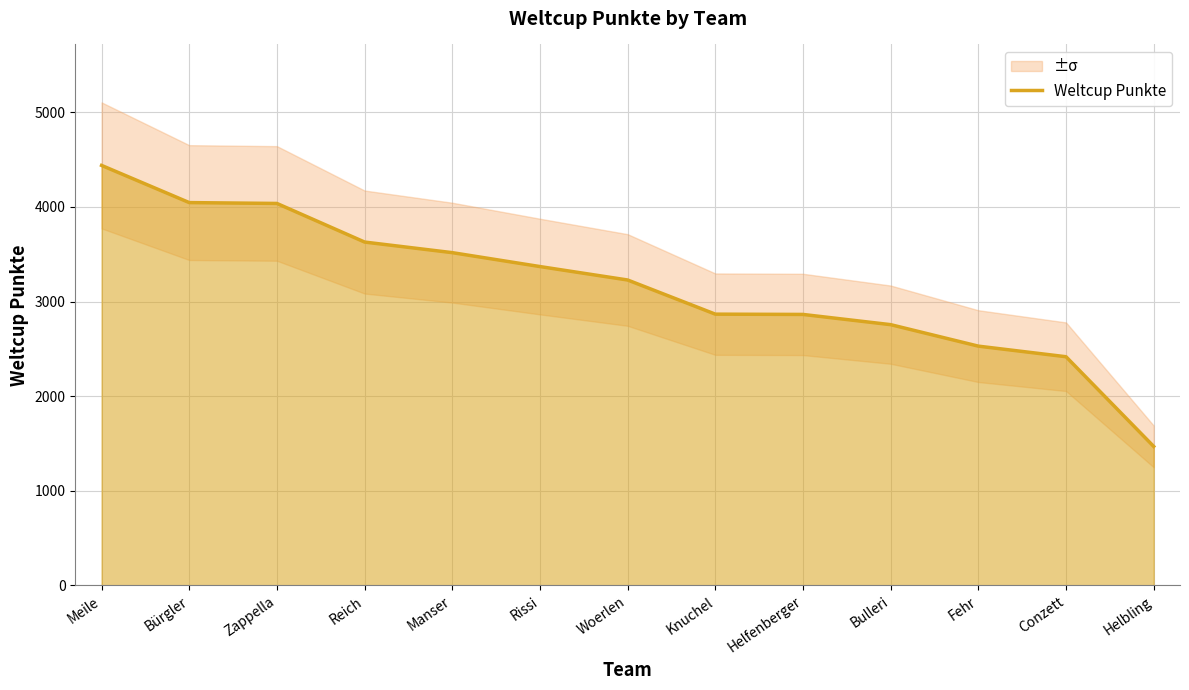

What is the label of the 11th point from the left?

Fehr